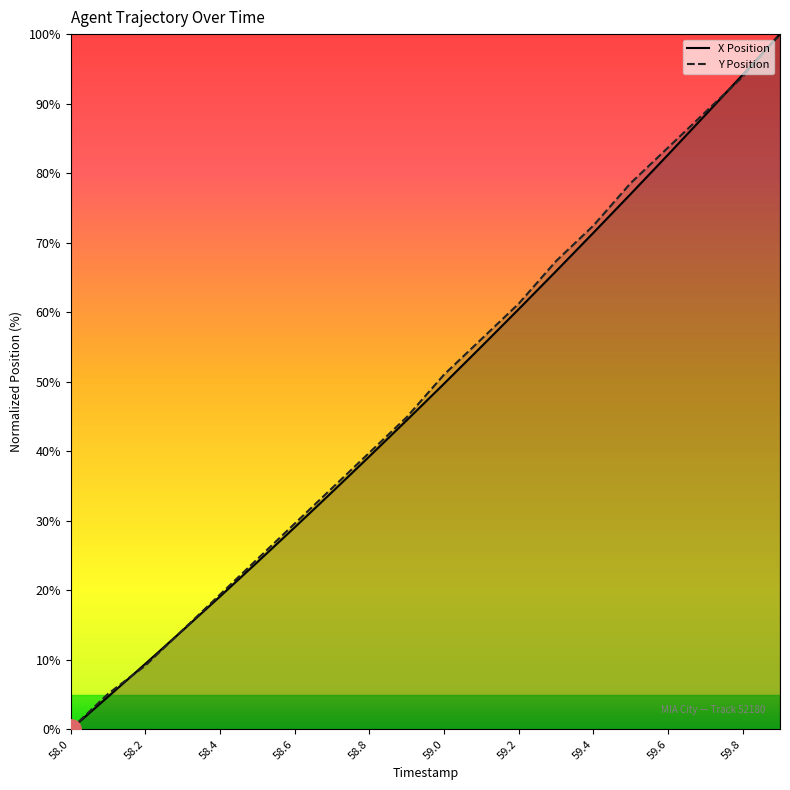

What is the value of the Y Position point at the 8th from the left?

34.7